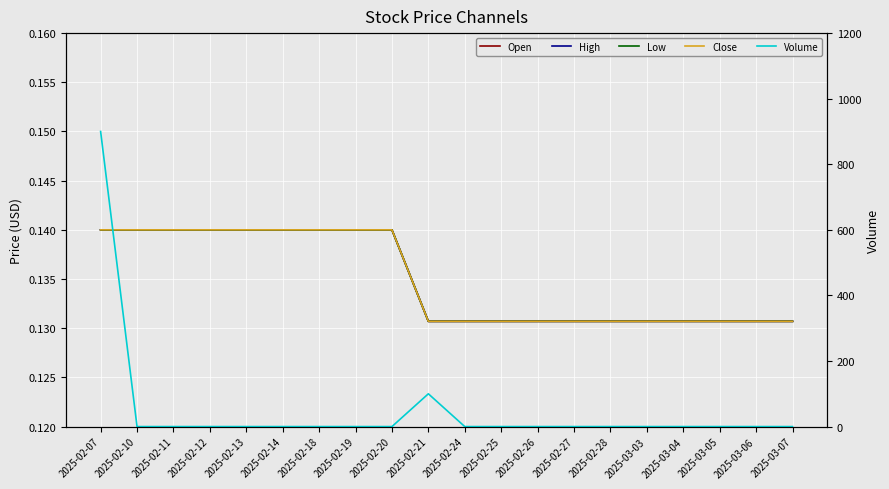

Which series has the largest total across all categories?

Volume